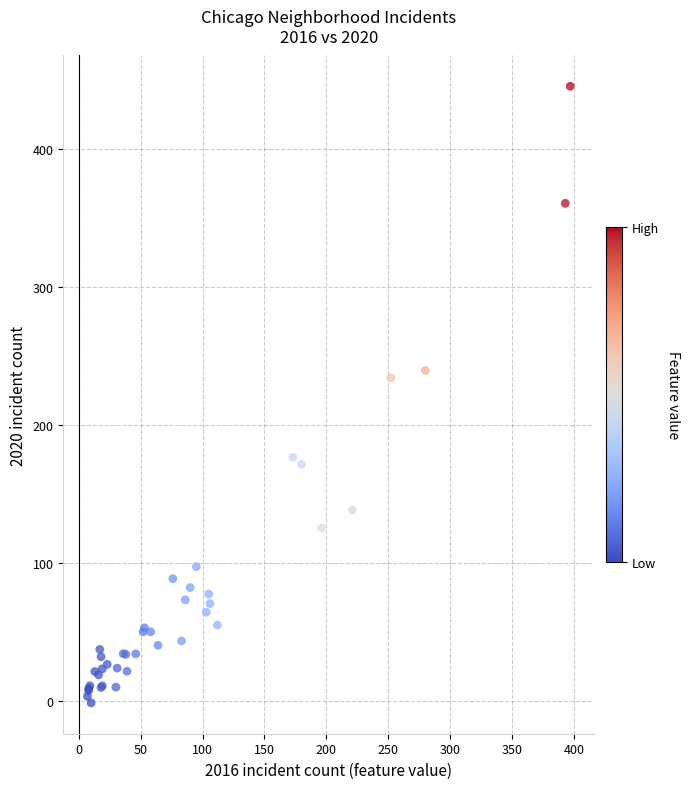

What Y value in the scatter plot is closest to 221?

234.1